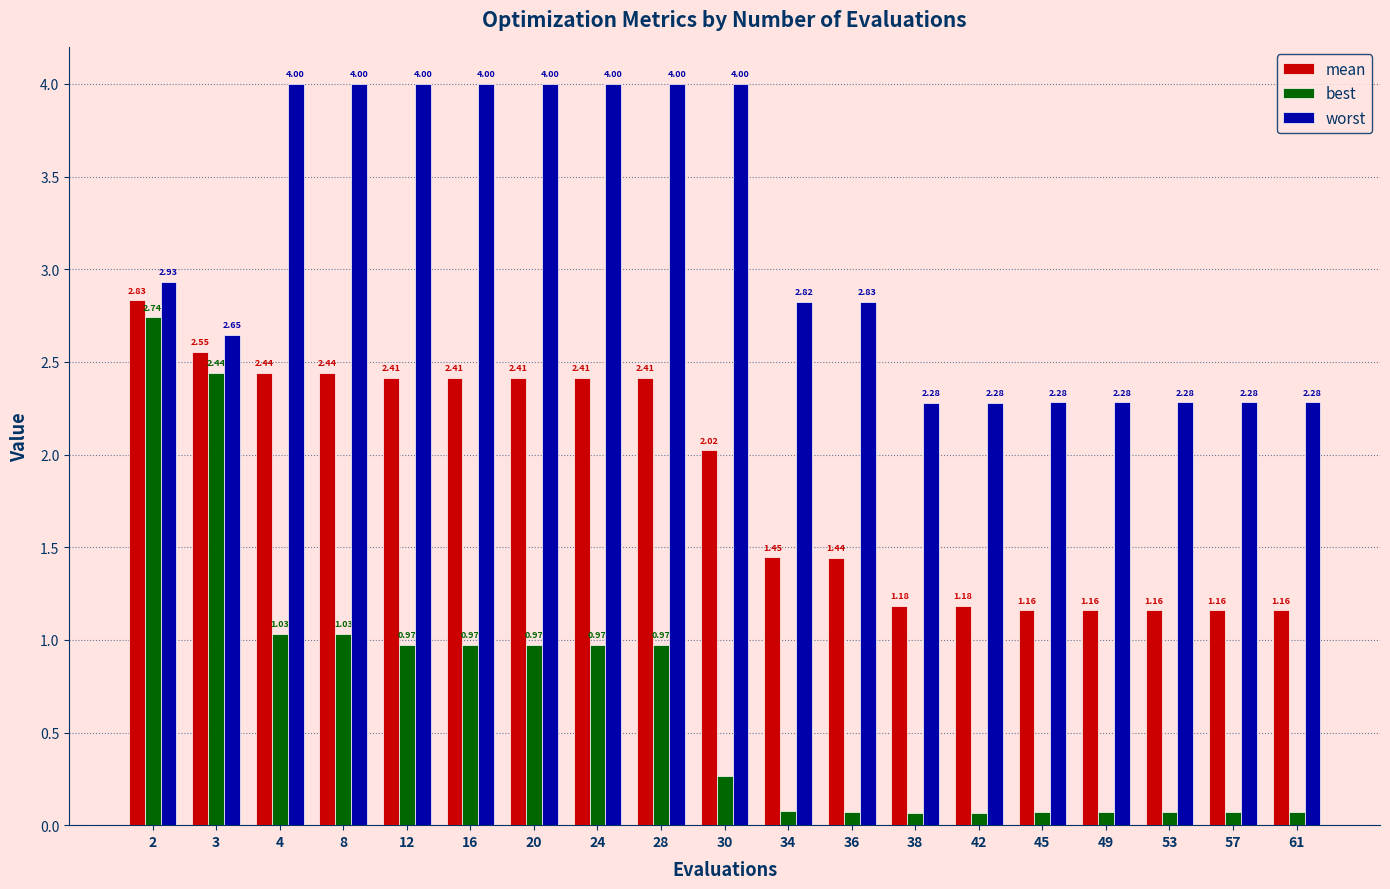

Rank the series by their maximum value, from highest to lowest.

worst, mean, best